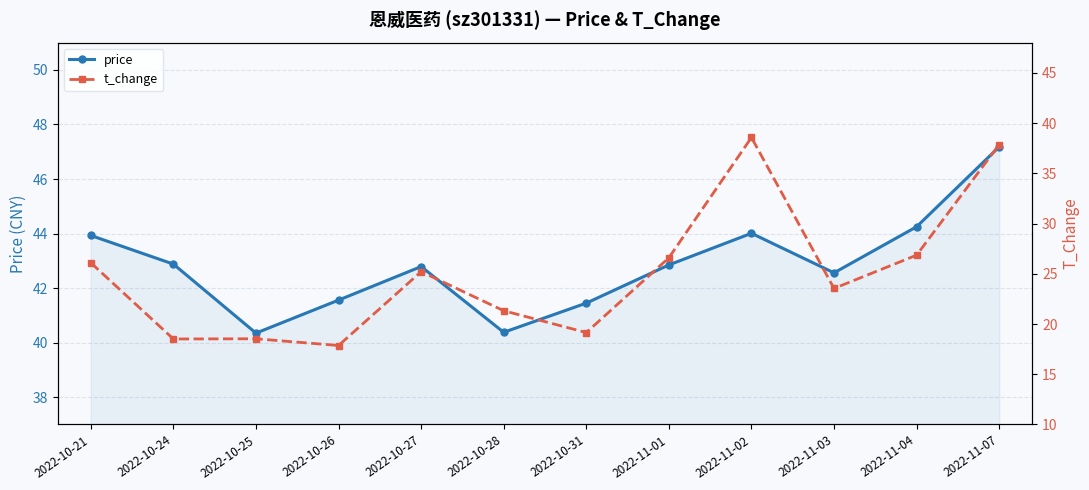

What position from the right is 2022-10-26?

9